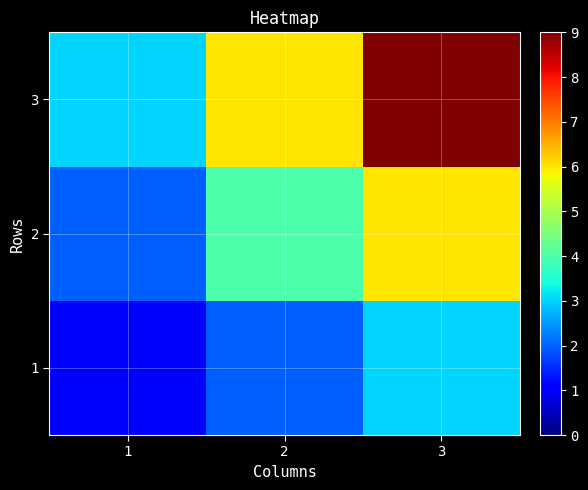

Which label corresponds to the smallest value in the chart?

1